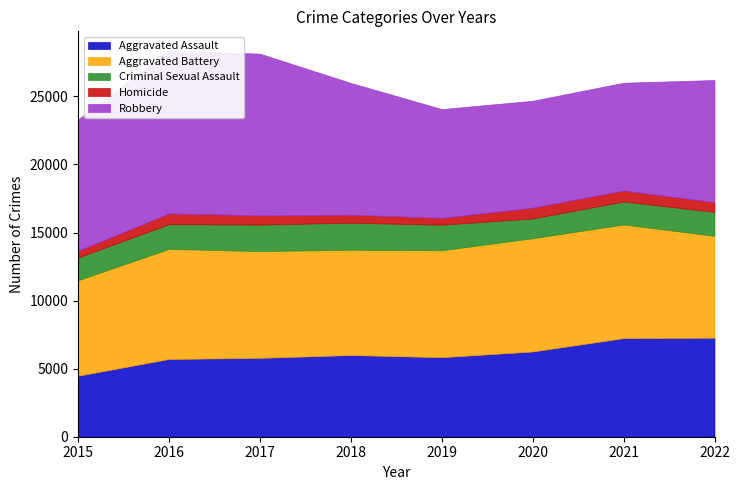

What is the difference between the highest and lowest values at 2020?

7532